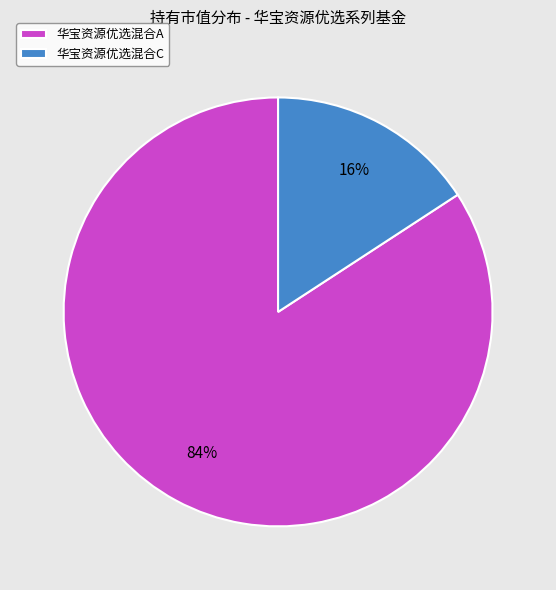

Does 华宝资源优选混合A account for over 50% of the chart?

Yes